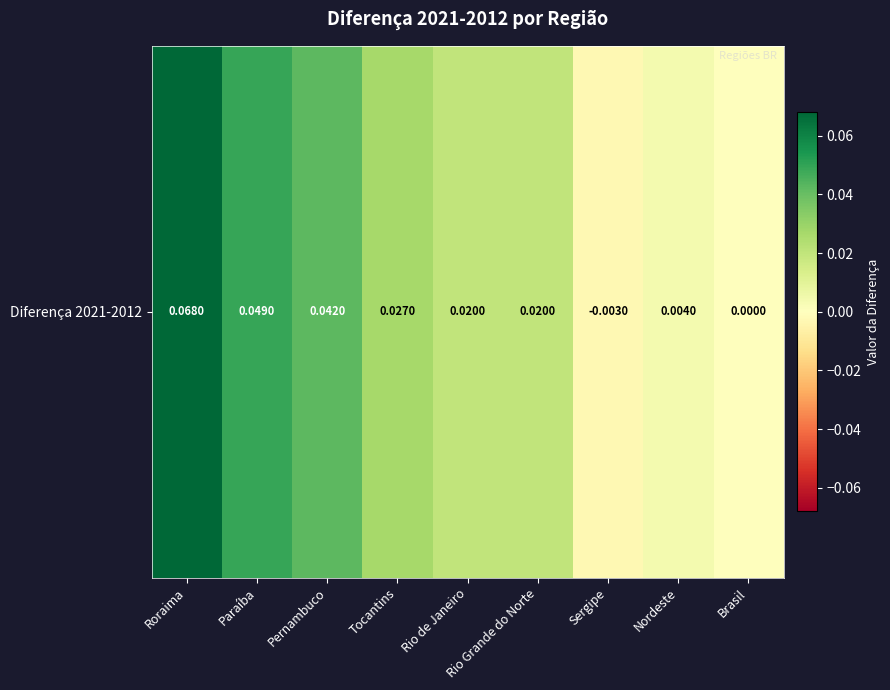

At which label does the data first exceed 0?

Roraima